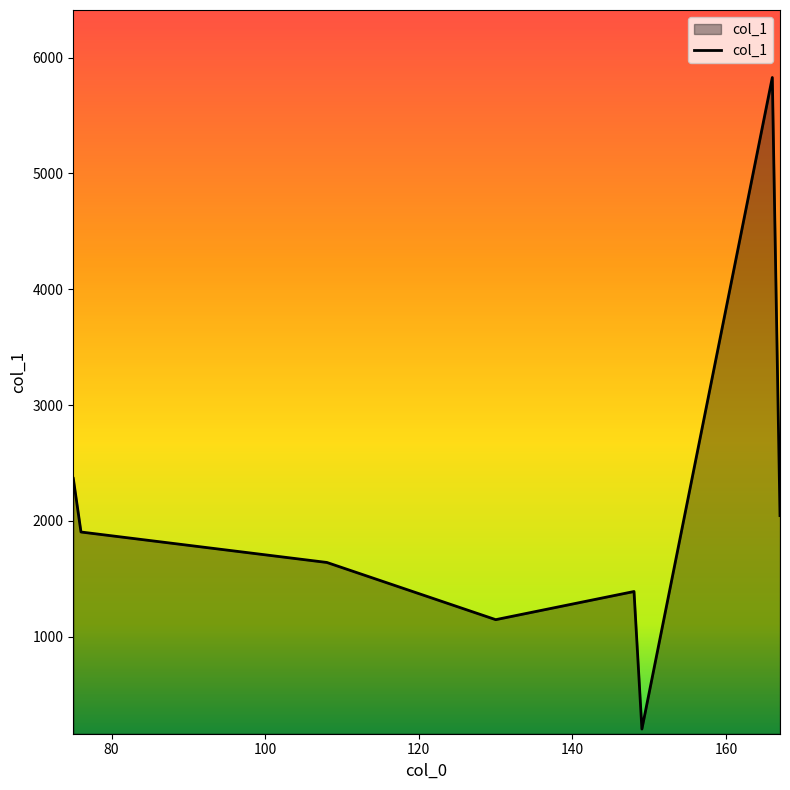

What is the maximum value shown in the chart?

5828.5